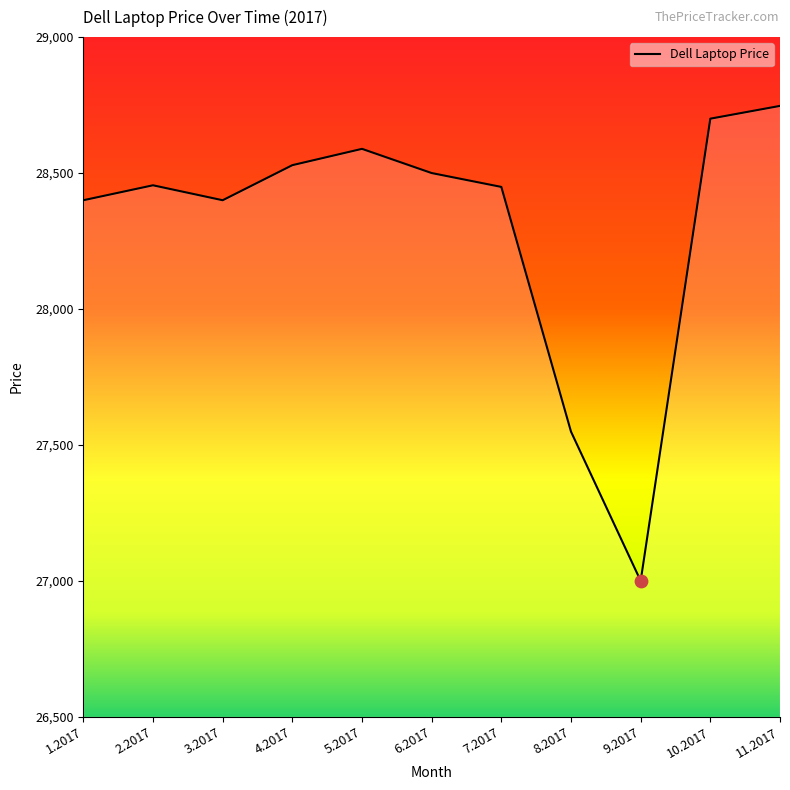

Between 5.2017 and 1.2017, which is larger?

5.2017